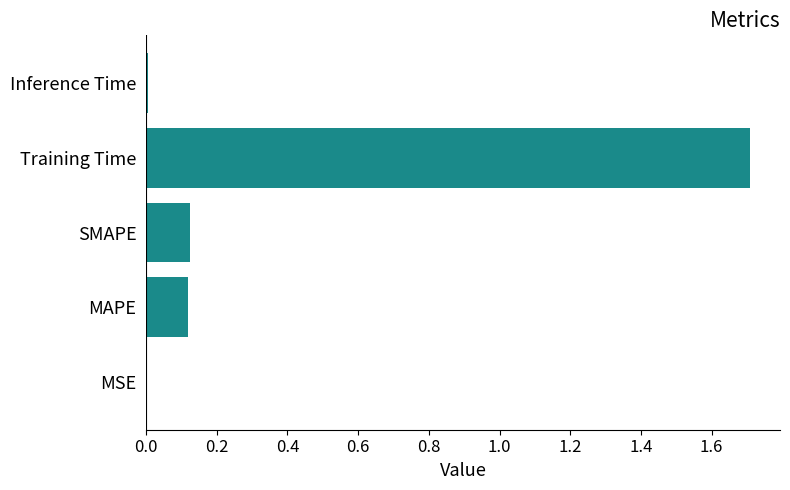

Are the bars horizontal?

Yes